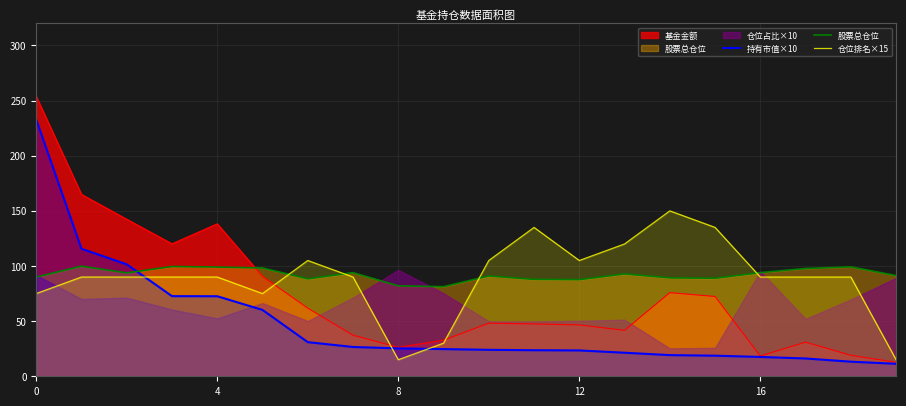

What is the maximum value for 持有市值×10?

232.8